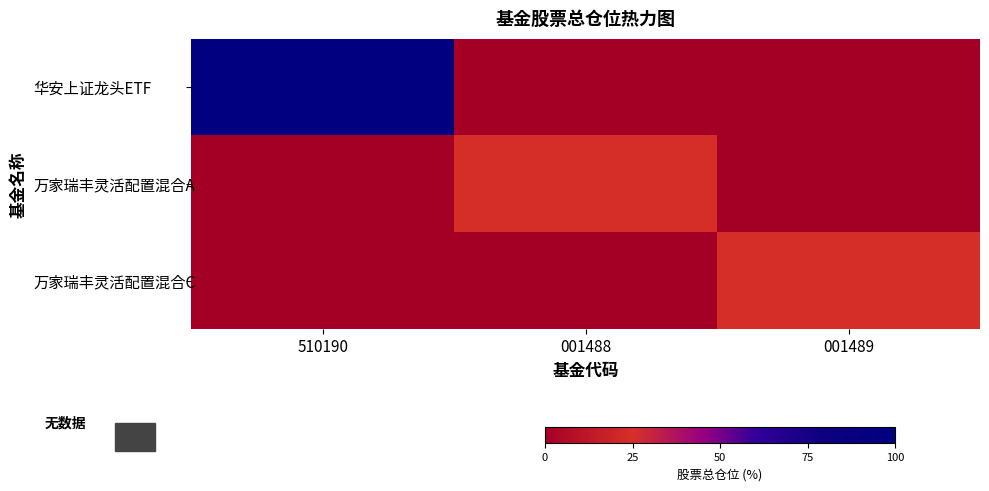

Reading left to right, what are all the values shown in this chart?

华安上证龙头ETF: 510190=98.0	001488=0.0	001489=0.0
万家瑞丰灵活配置混合A: 510190=0.0	001488=24.4	001489=0.0
万家瑞丰灵活配置混合C: 510190=0.0	001488=0.0	001489=24.4